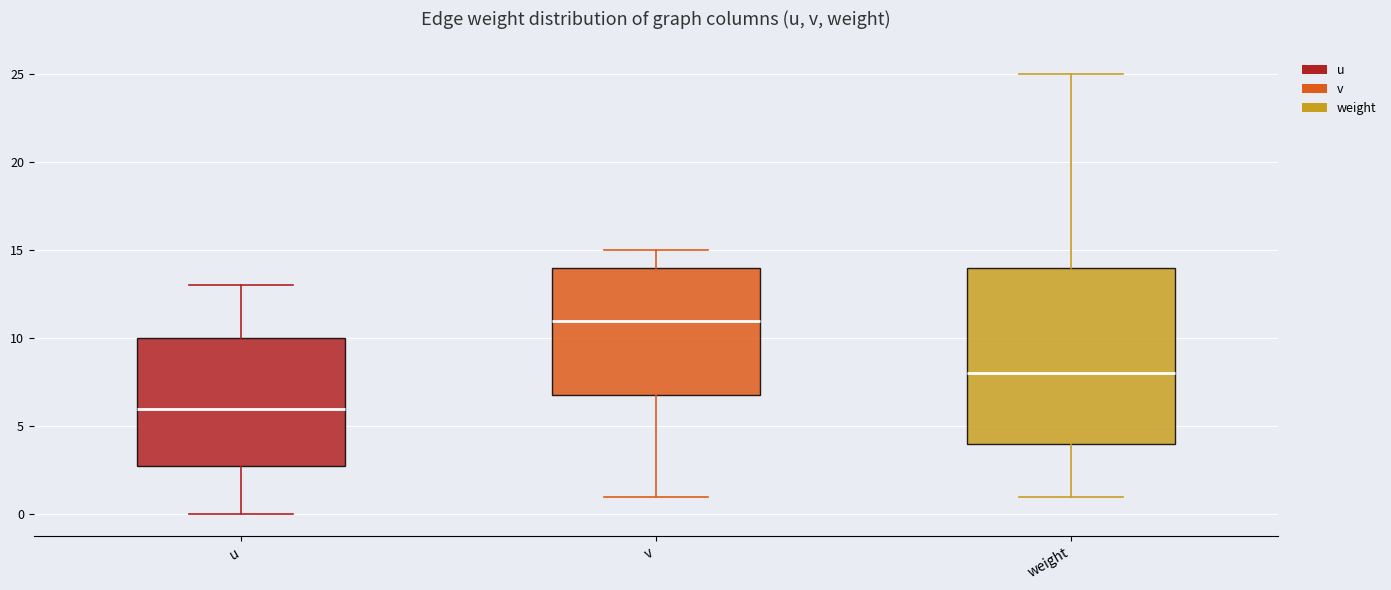

Which box has the highest median line?

v